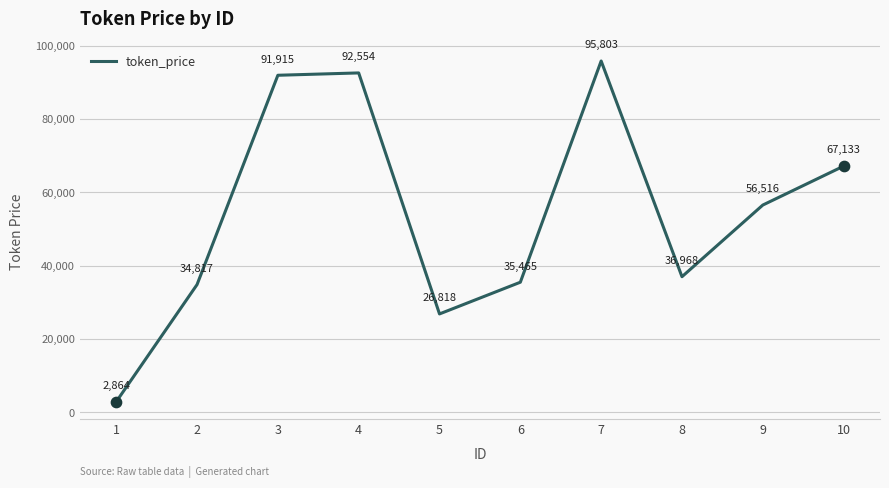

Between 2 and 4, which is larger?

4